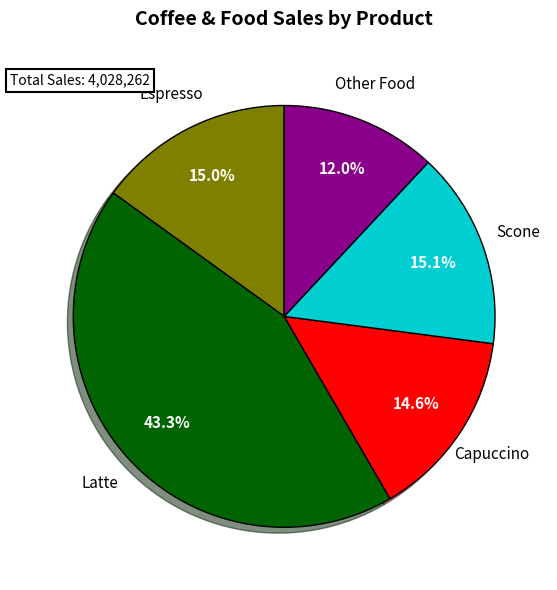

Does any single category account for the majority?

No